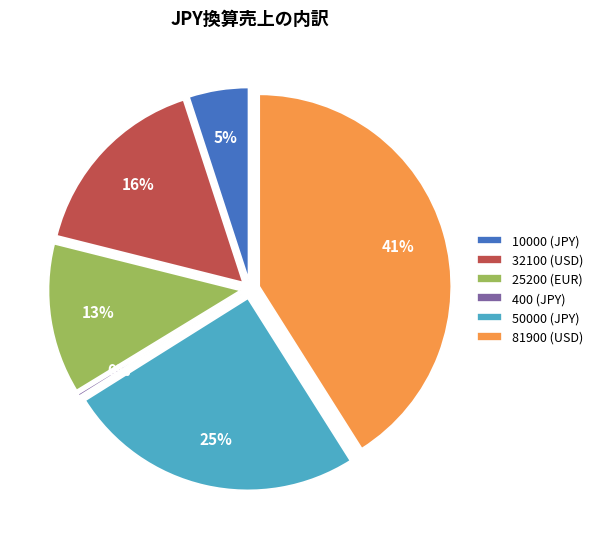

Count the number of slices in the pie.

6